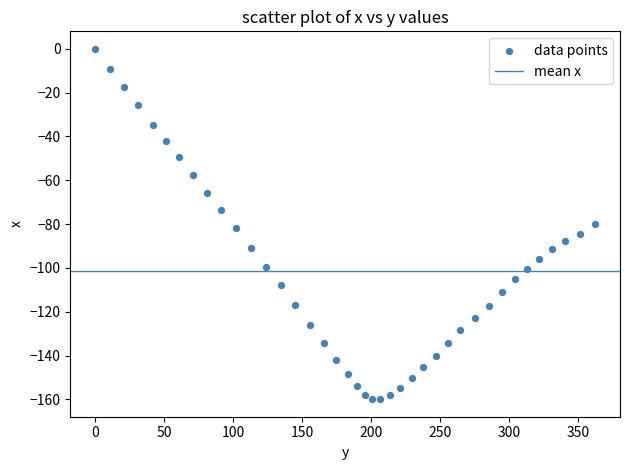

What is the range of X values (max minus min)?

362.3